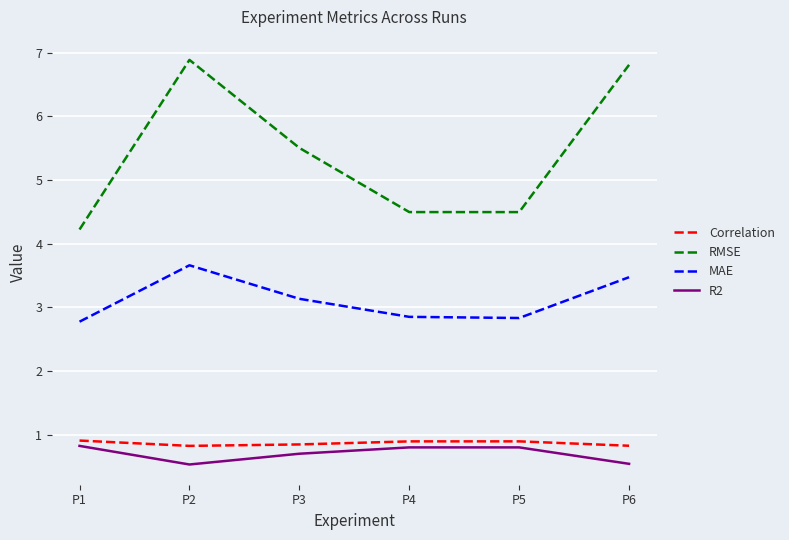

True or false: RMSE and Correlation intersect in this chart.

False